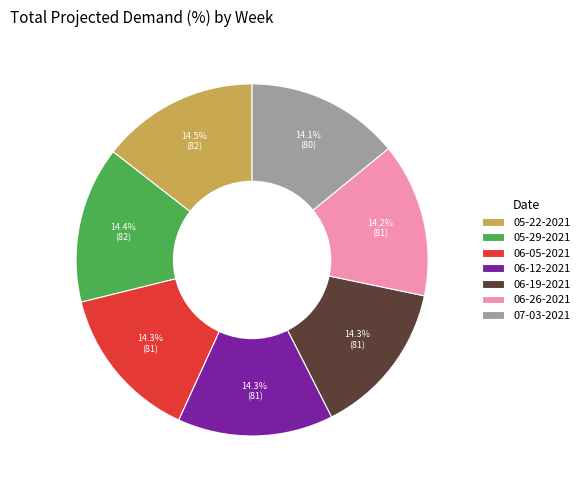

Approximately how many times larger is the value at 06-26-2021 compared to 07-03-2021?

1.0